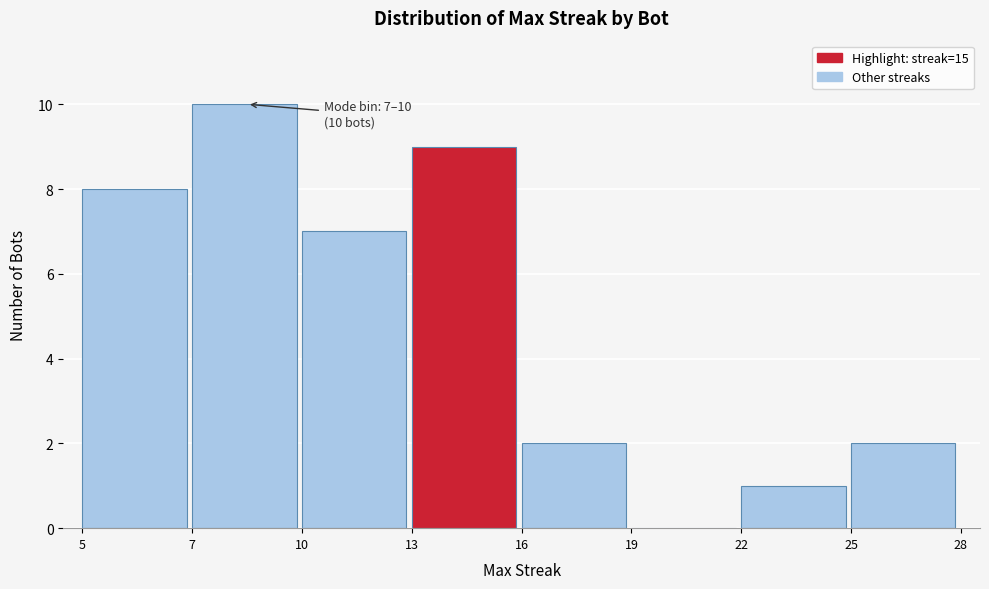

Reading right to left, list all the values displayed in this chart.

25=2	22=1	19=0	16=2	13=9	10=7	7=10	5=8